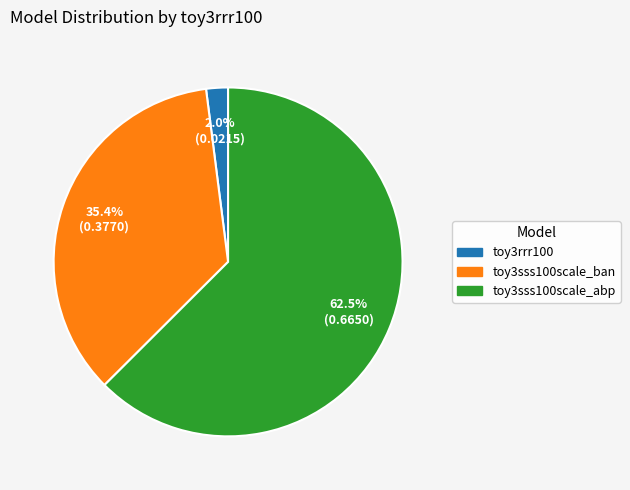

What is the largest slice in the pie chart?

toy3sss100scale_abp